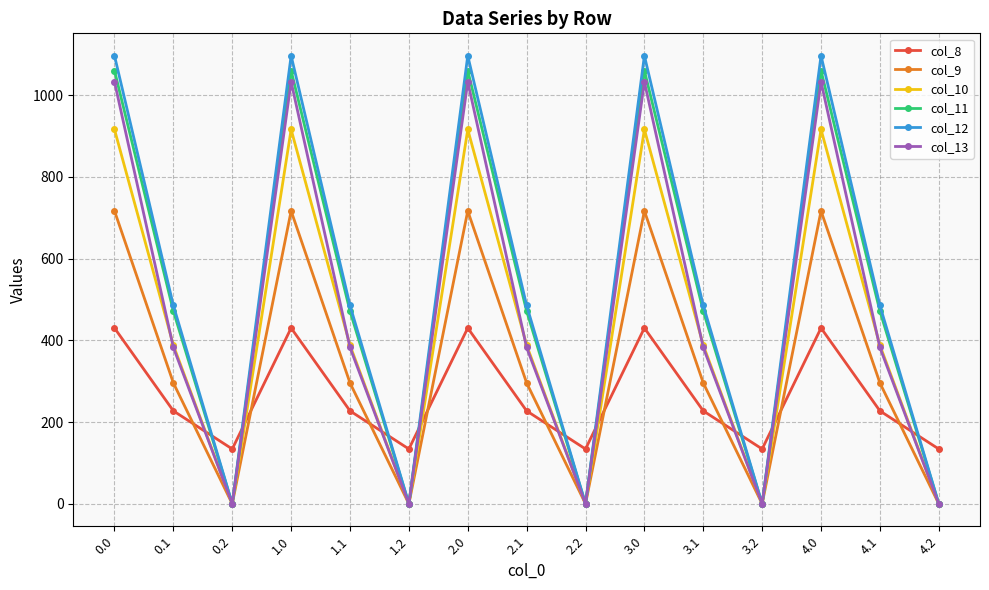

How many interior local peaks does the col_12 series have?

4